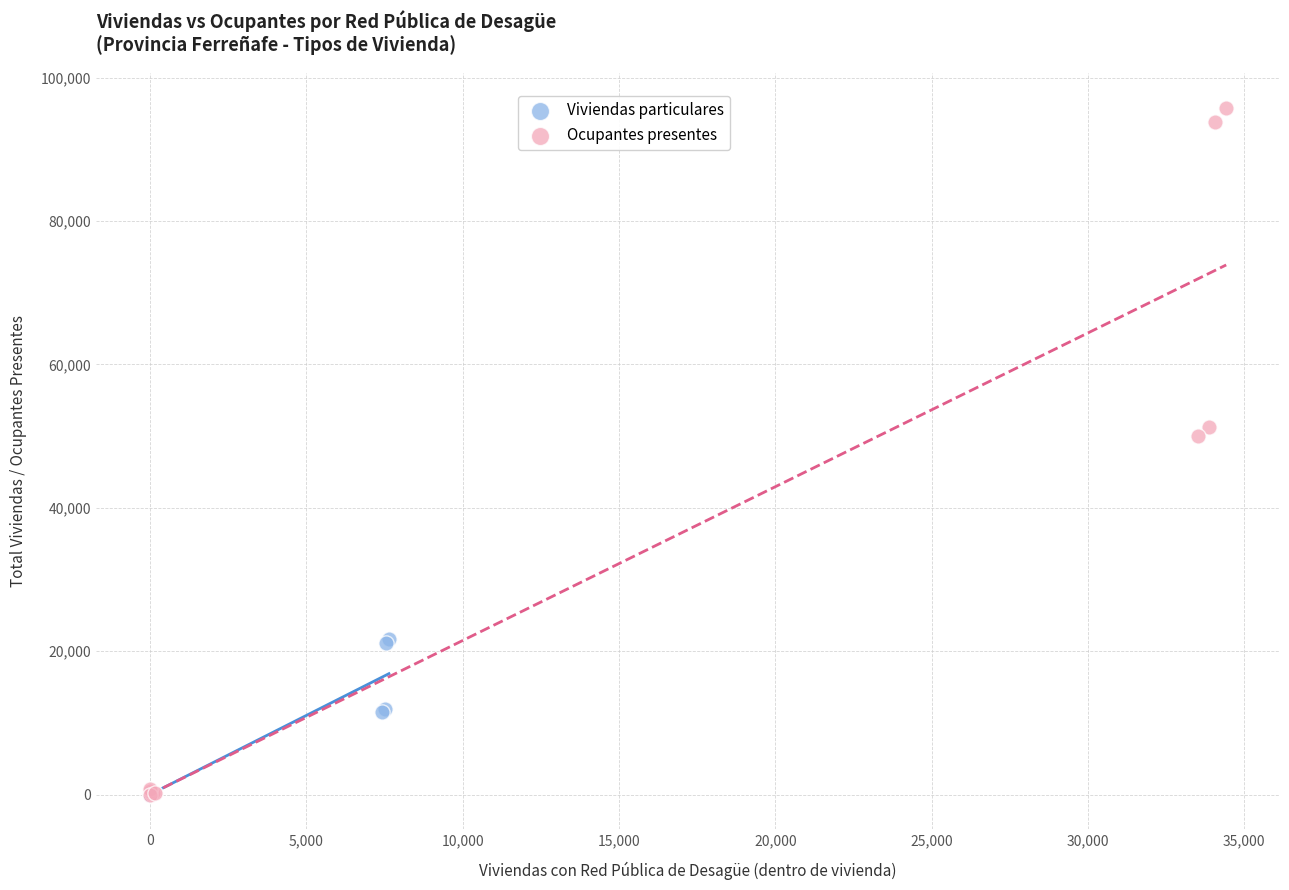

Which series reaches the maximum Y coordinate?

Ocupantes presentes